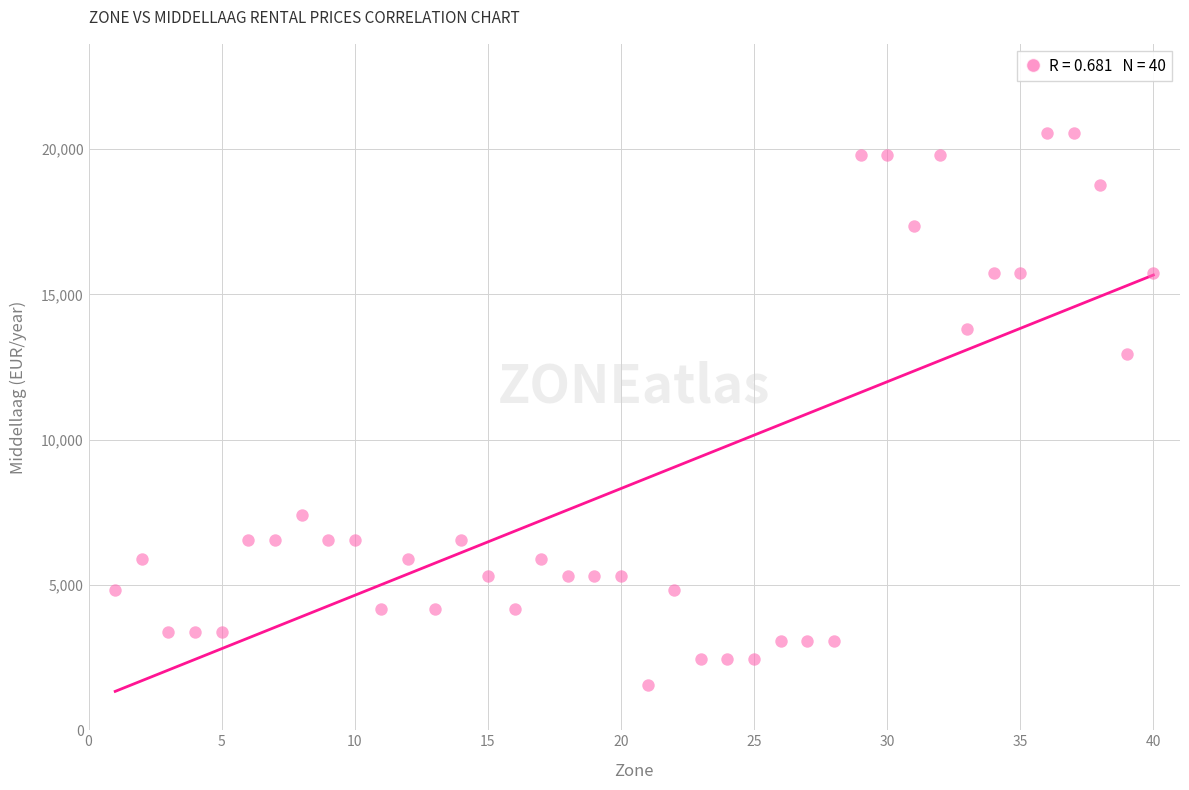

What Y value in the scatter plot is closest to 11042?

12949